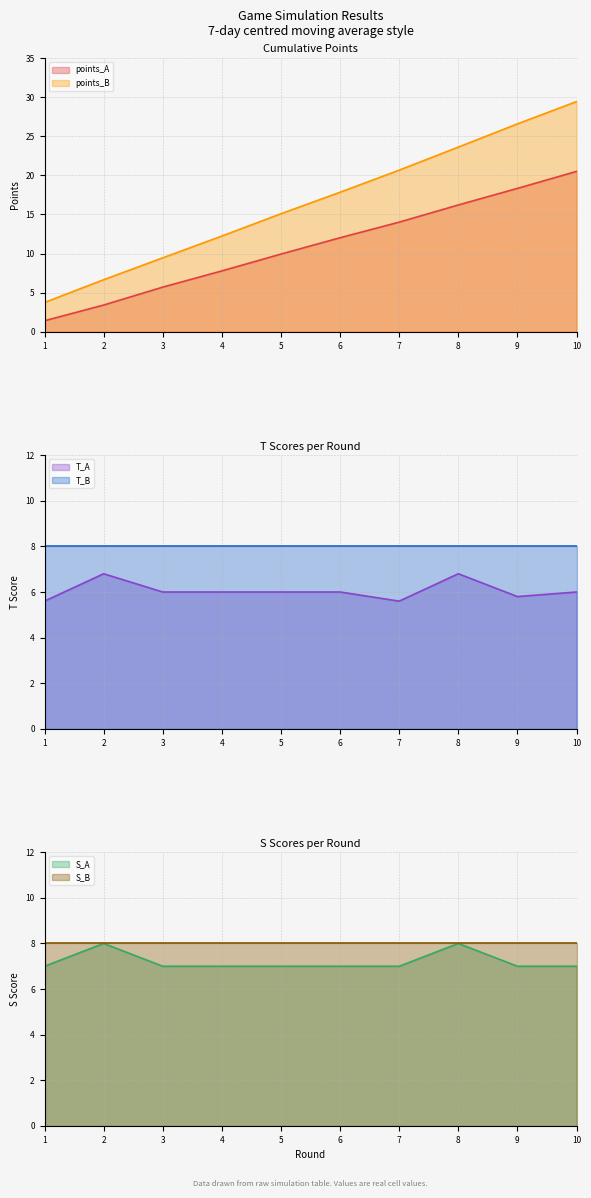

Where does the points_B series first go above 17?

6